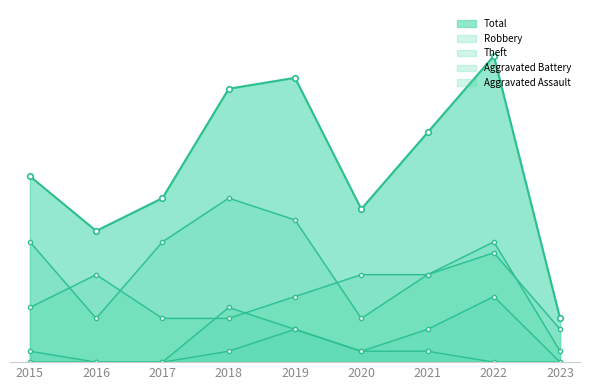

What is the sum of all Robbery values?

56